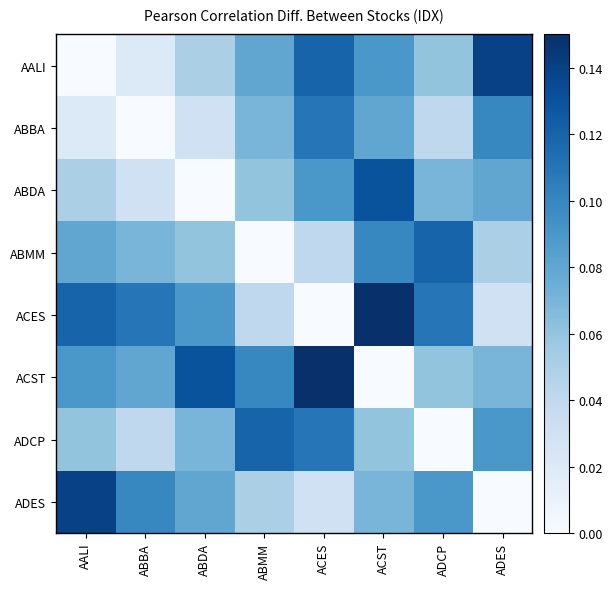

How many distinct data groups are displayed?

8